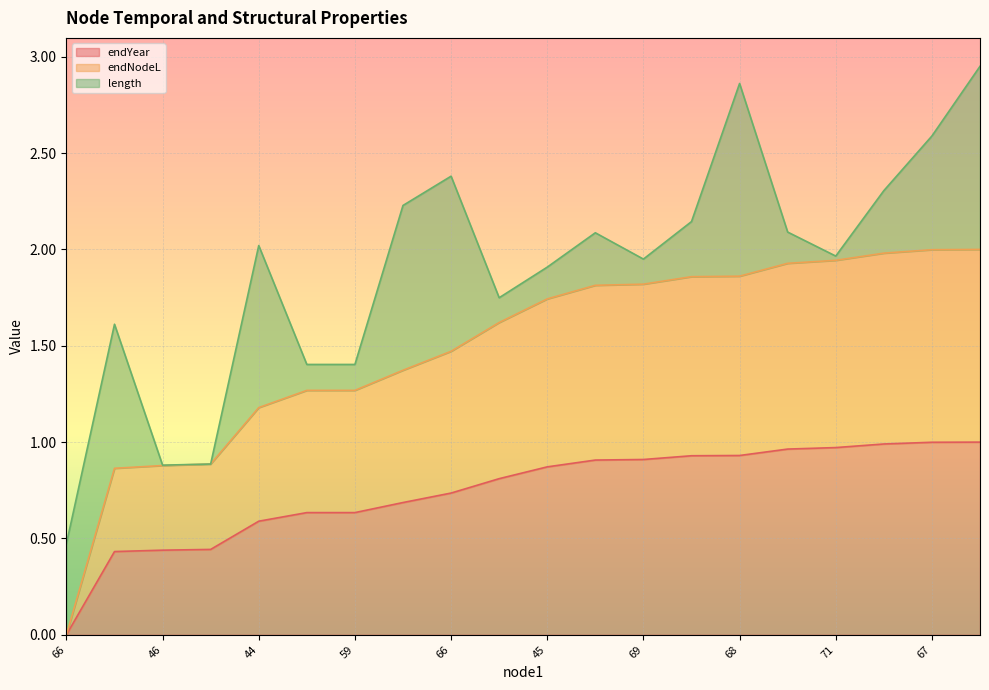

List the labels in order of endYear value, smallest first.

66, 44, 46, 47, 44, 59, 59, 68, 66, 45, 45, 48, 69, 48, 68, 69, 71, 47, 67, 75